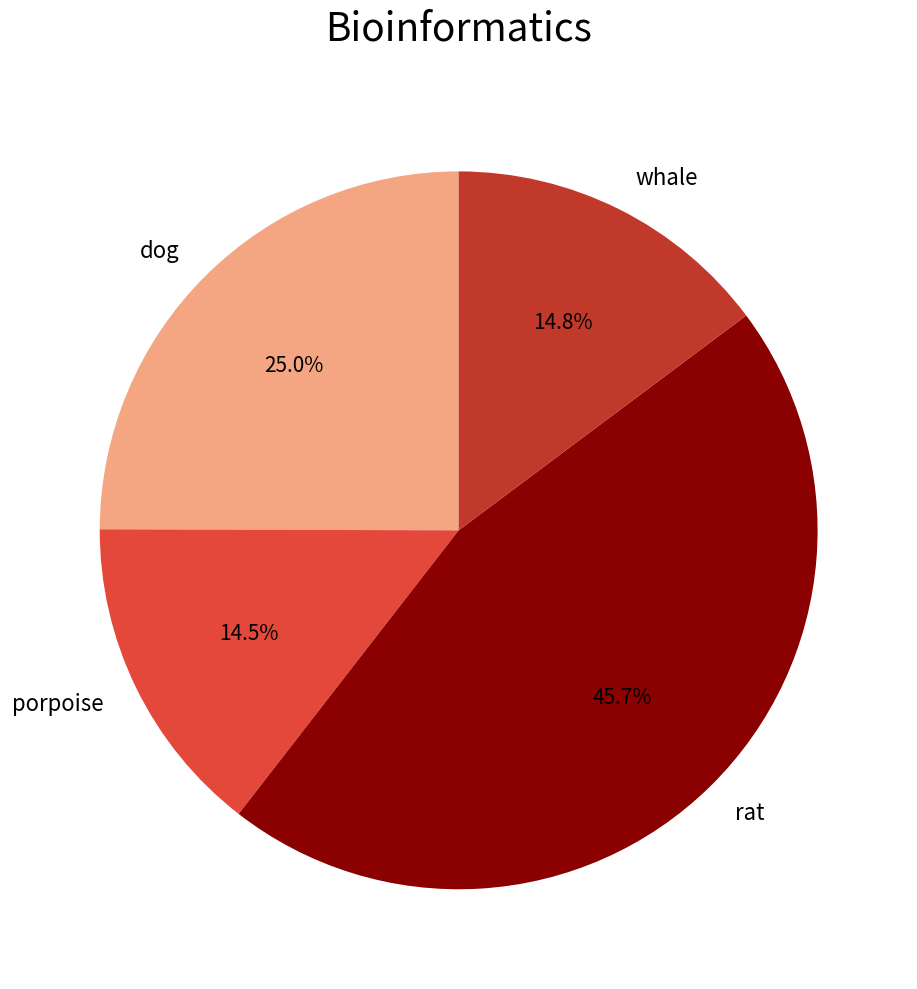

Which category has the biggest portion of the pie?

rat